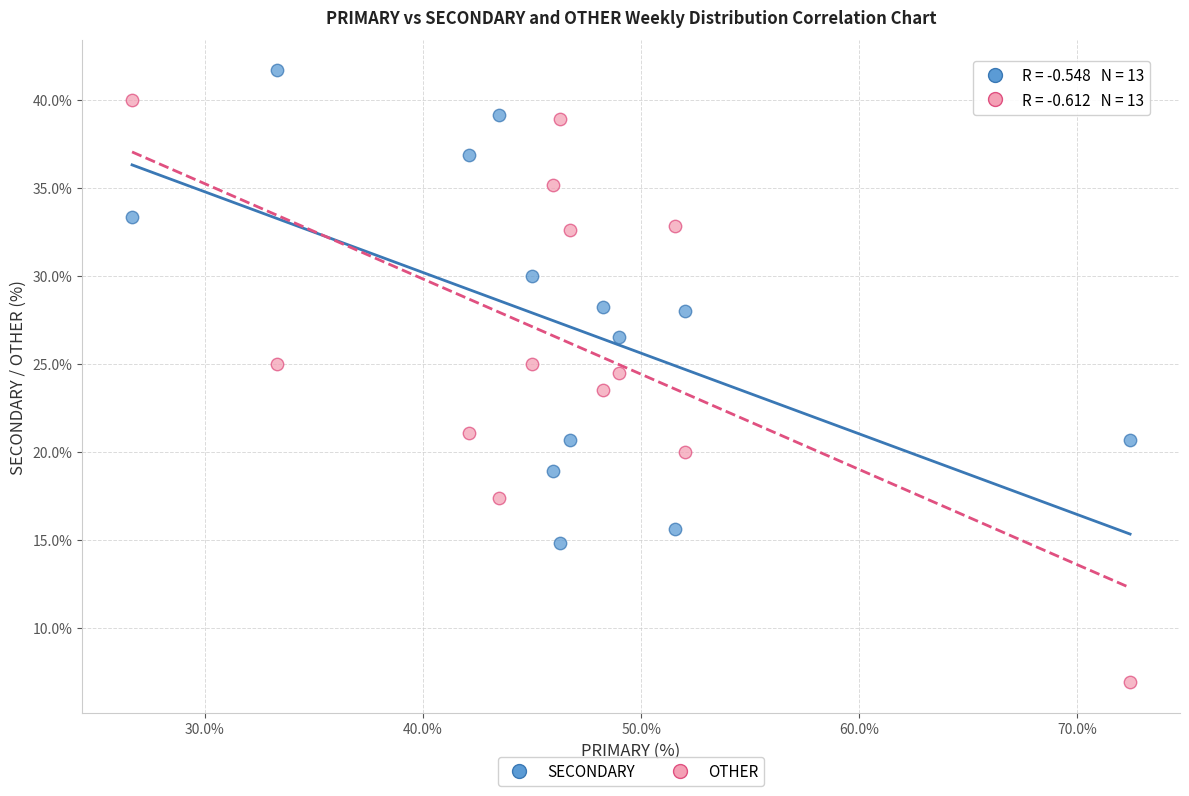

What are all the series names shown in the legend?

SECONDARY, OTHER